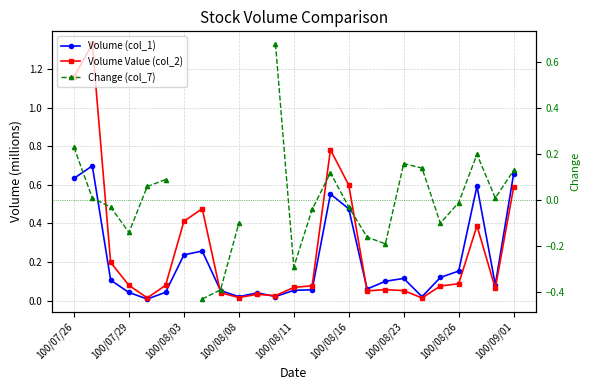

What are all the series names shown in the legend?

Volume (col_1), Volume Value (col_2), Change (col_7)